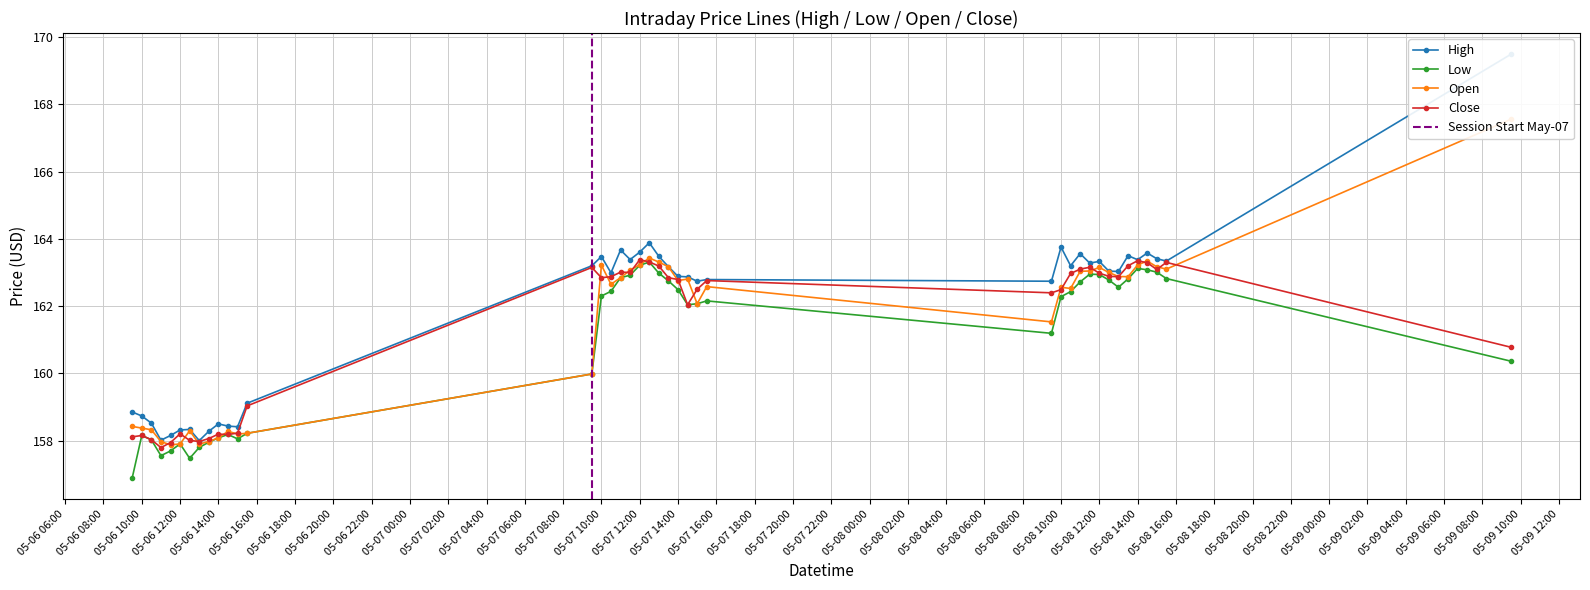

Which series changed the most between 2024-05-06 15:30 and 2024-05-08 13:00?

Open